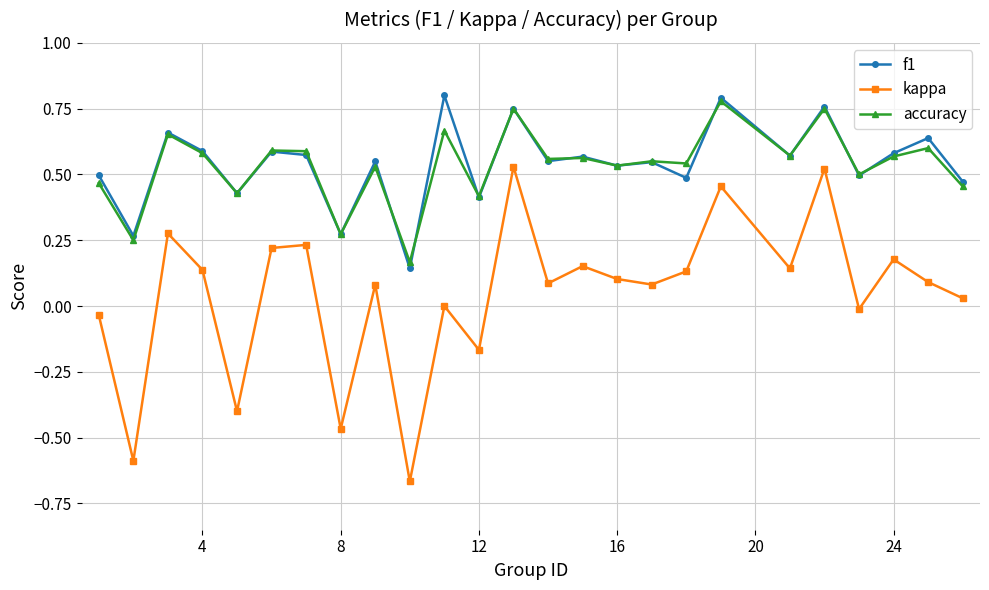

True or false: kappa has more than 2 points higher than both neighbors.

True